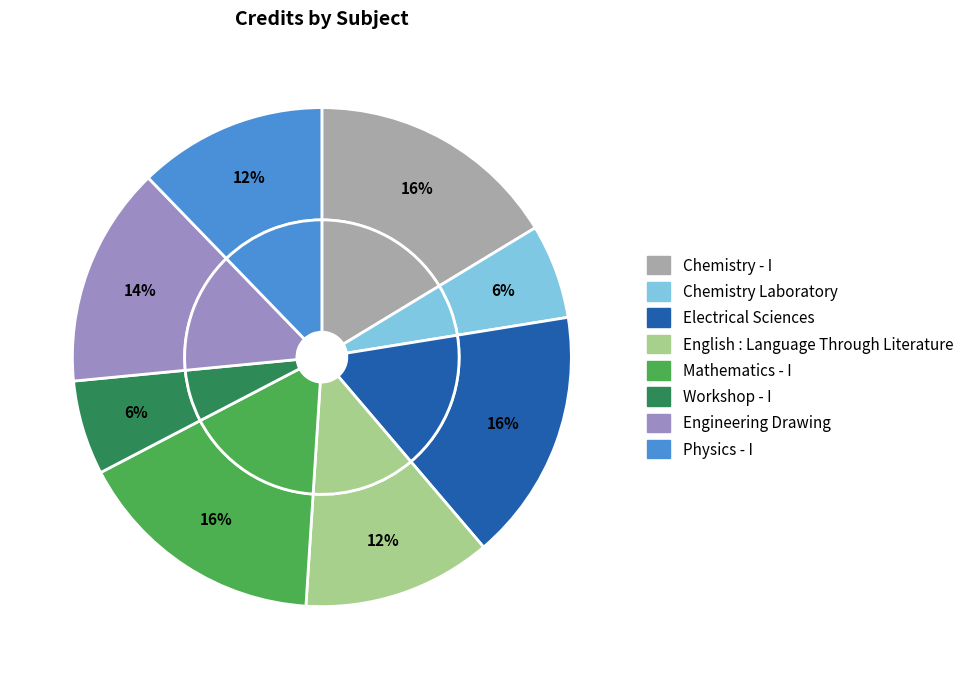

Is Physics - I the majority of the pie?

No